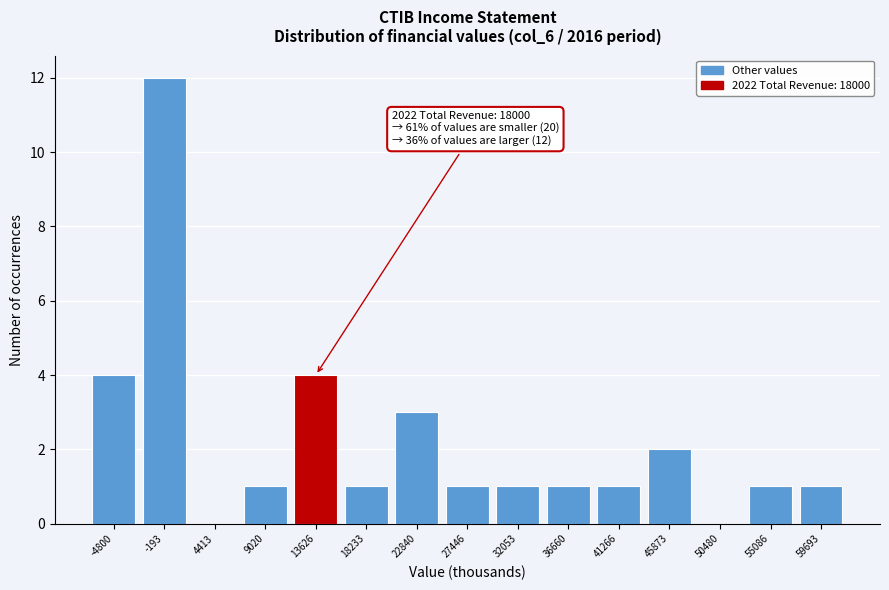

Reading left to right, list all the values displayed in this chart.

-4800=4	-193=12	4413=0	9020=1	13626=4	18233=1	22840=3	27446=1	32053=1	36660=1	41266=1	45873=2	50480=0	55086=1	59693=1